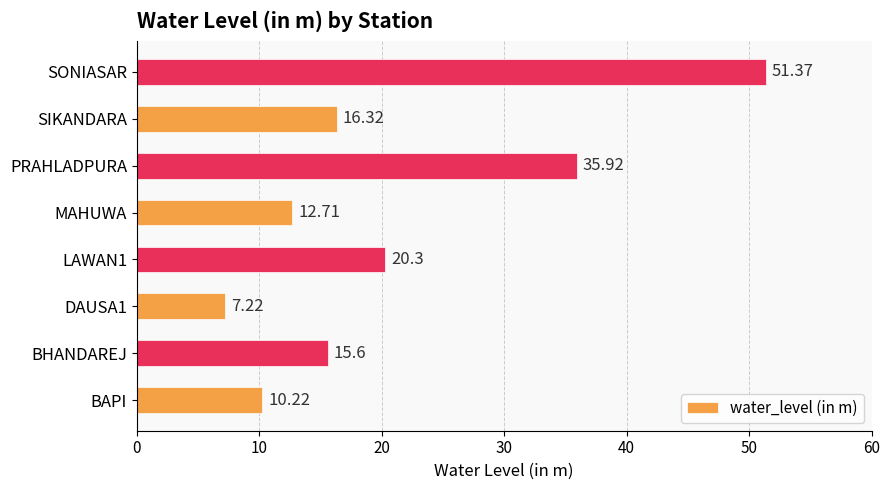

What is the change in value from DAUSA1 to MAHUWA?

+5.5